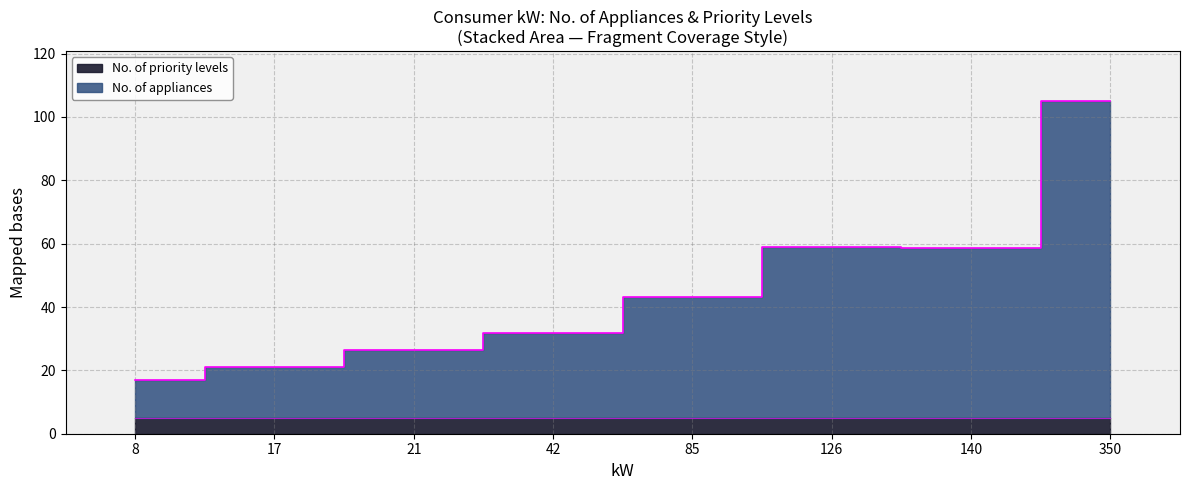

Rank the categories by value from lowest to highest.

8, 17, 21, 42, 85, 140, 126, 350